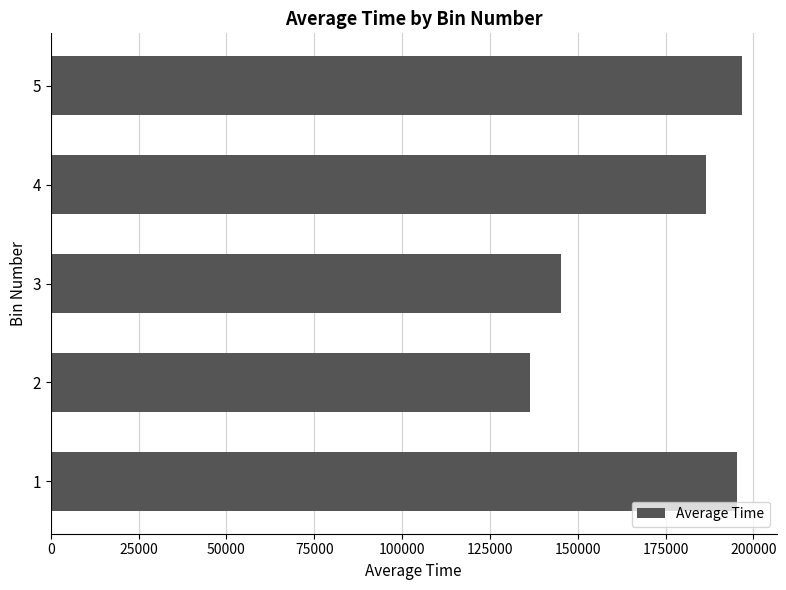

What is the average value?

172085.2